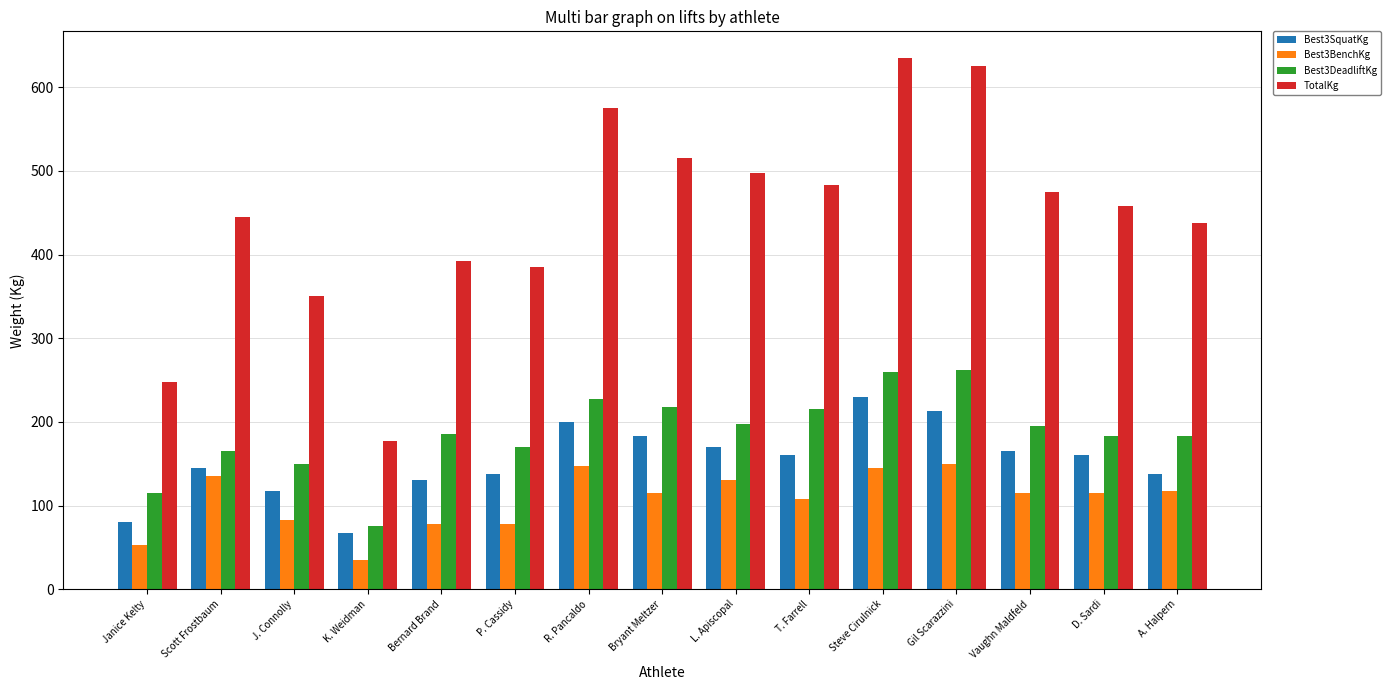

How many groups of bars are there?

15